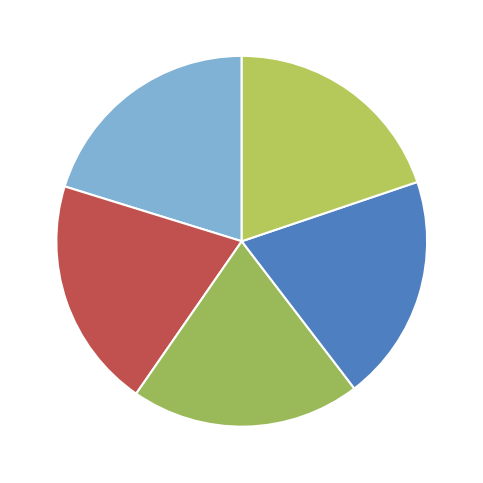

Is there any slice that represents more than half of the pie?

No